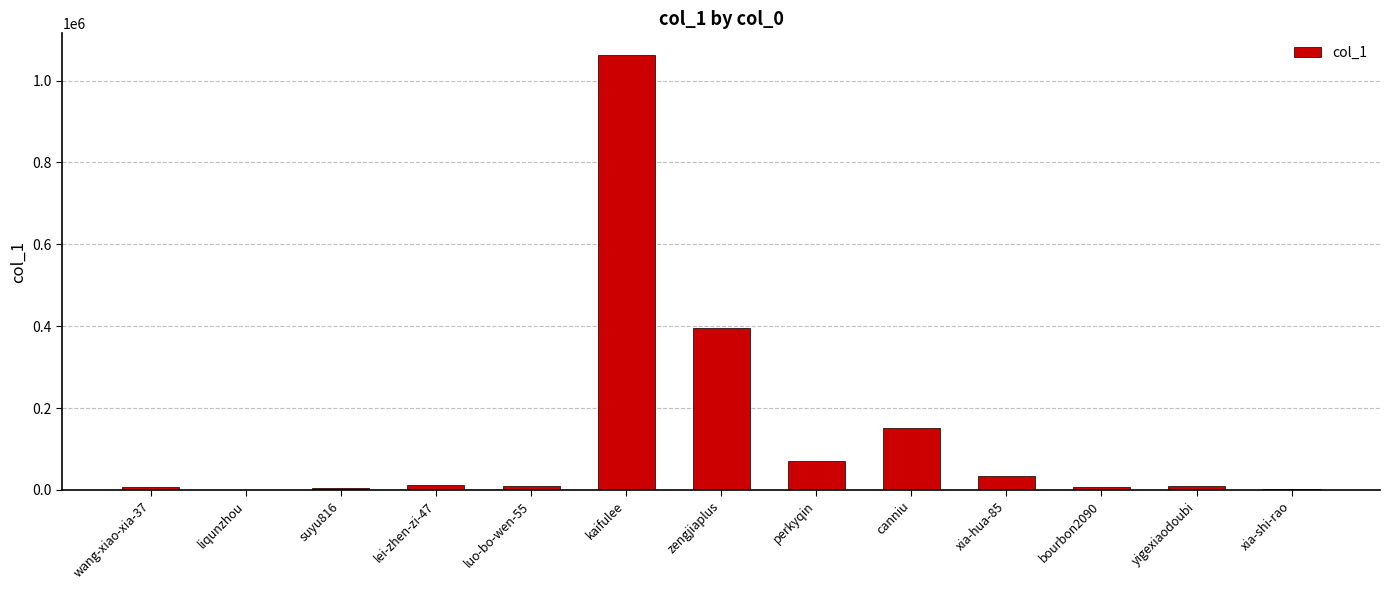

What is the maximum value shown in the chart?

1062233